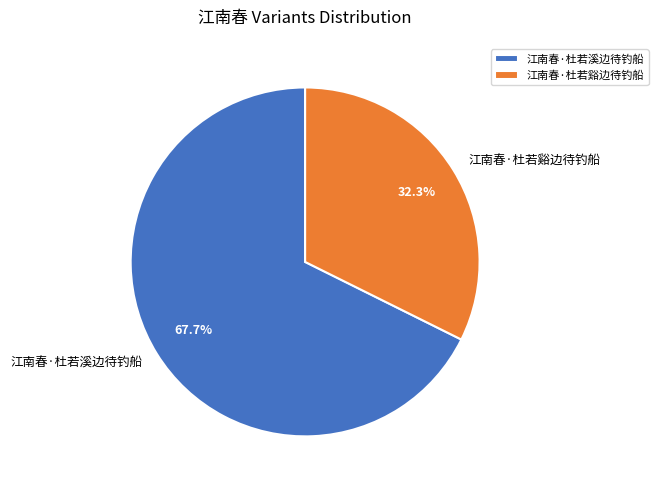

Does 江南春·杜若溪边待钓船 represent more than half of the total?

Yes